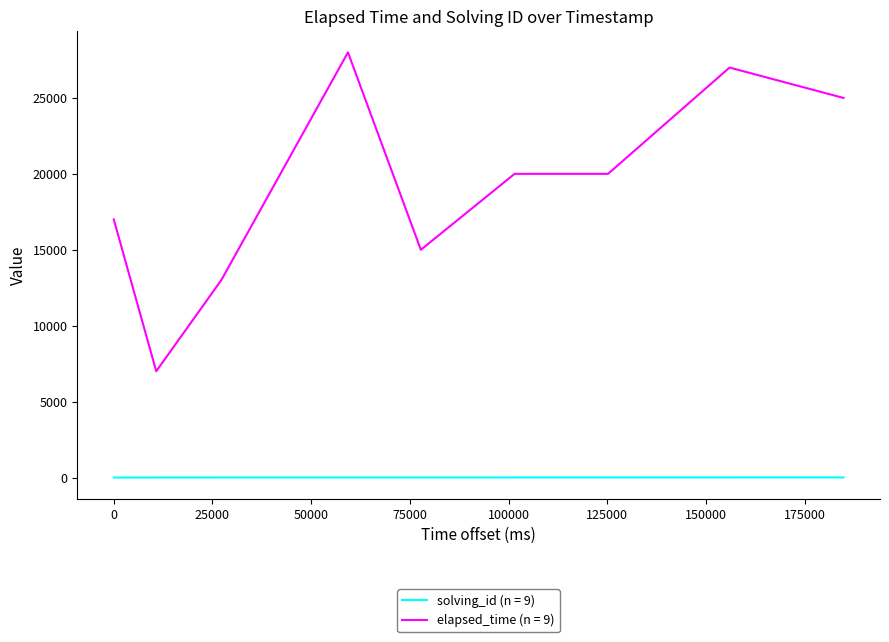

Which series has the largest total across all categories?

elapsed_time (n = 9)